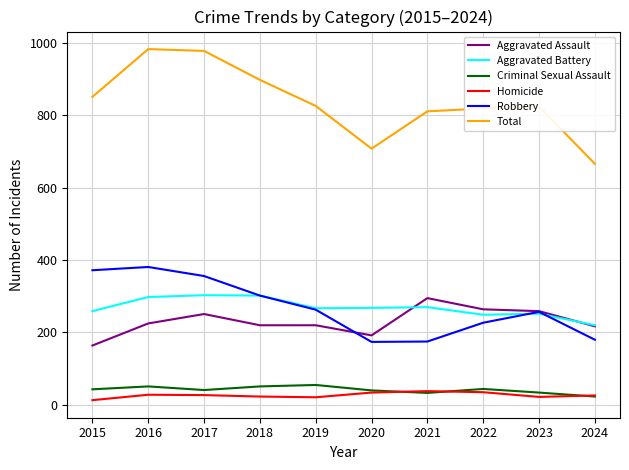

What are all the series names shown in the legend?

Aggravated Assault, Aggravated Battery, Criminal Sexual Assault, Homicide, Robbery, Total